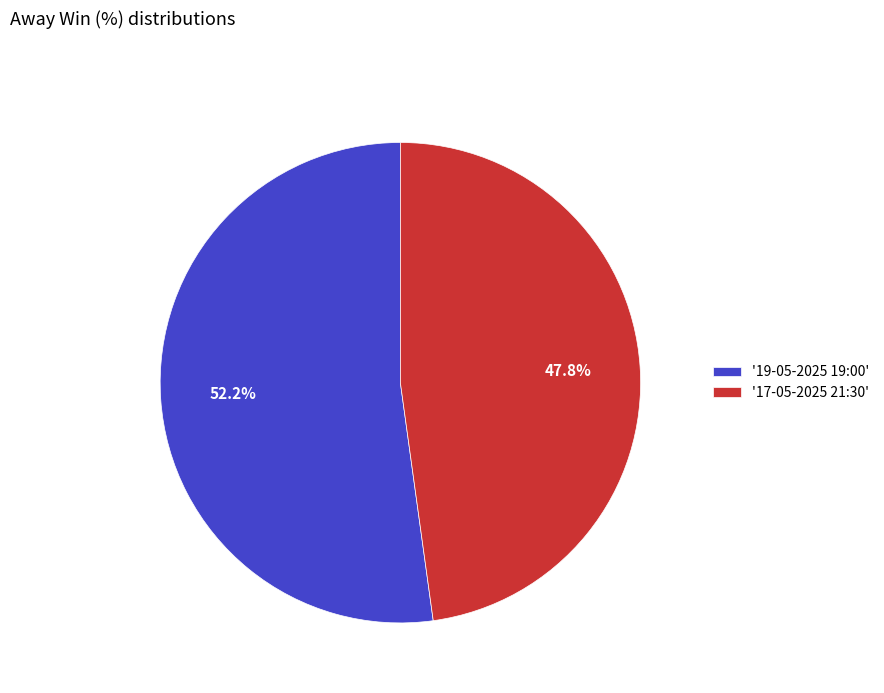

Does '19-05-2025 19:00' represent more than half of the total?

Yes